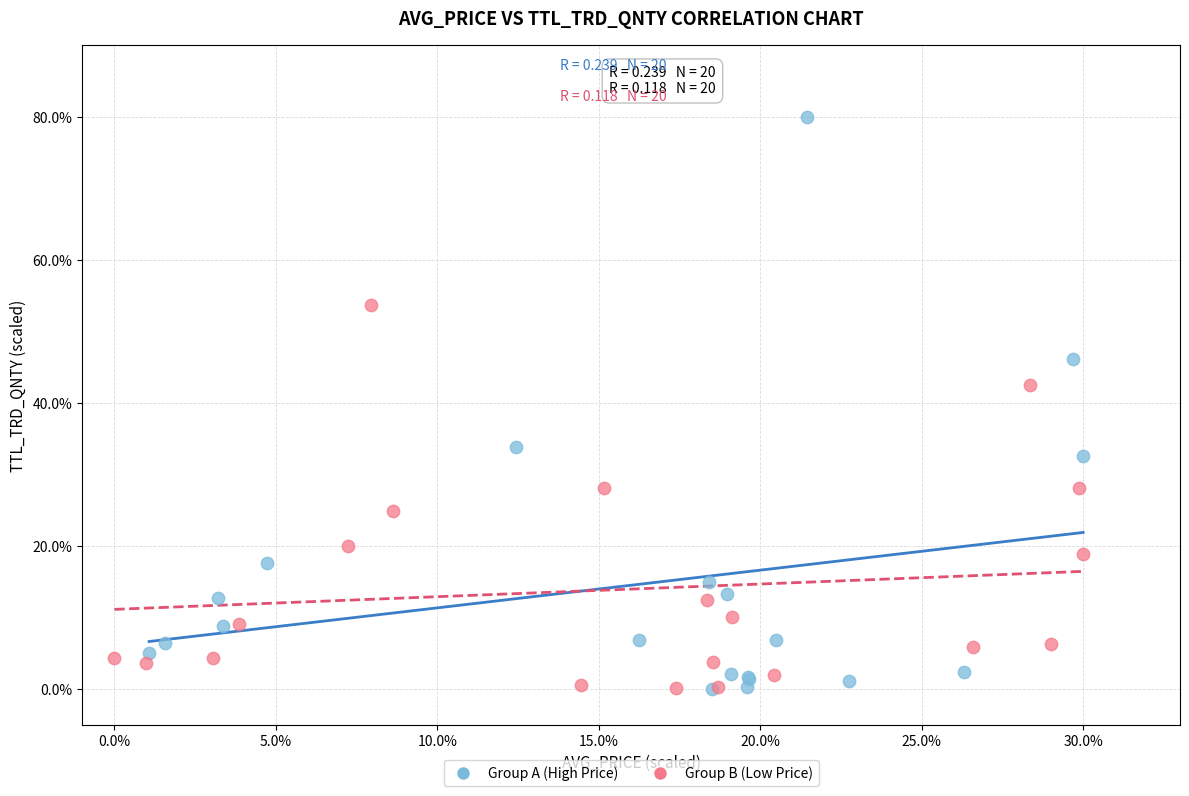

Which series contains the highest Y value?

Group A (High Price)